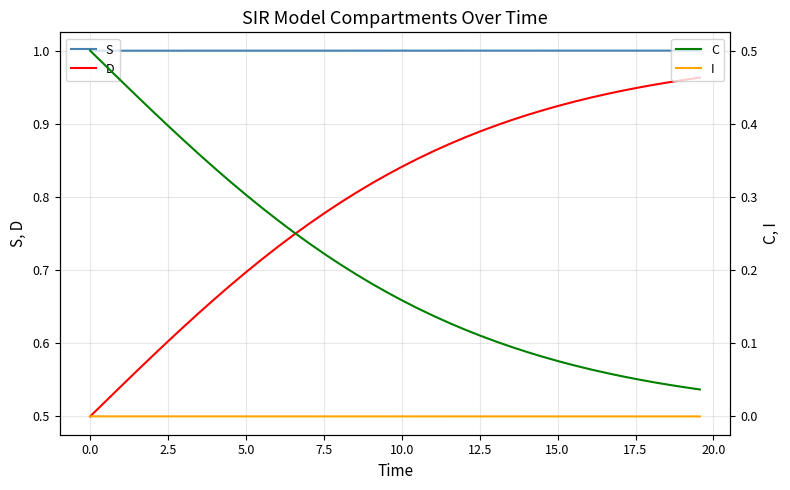

True or false: S and D intersect in this chart.

False